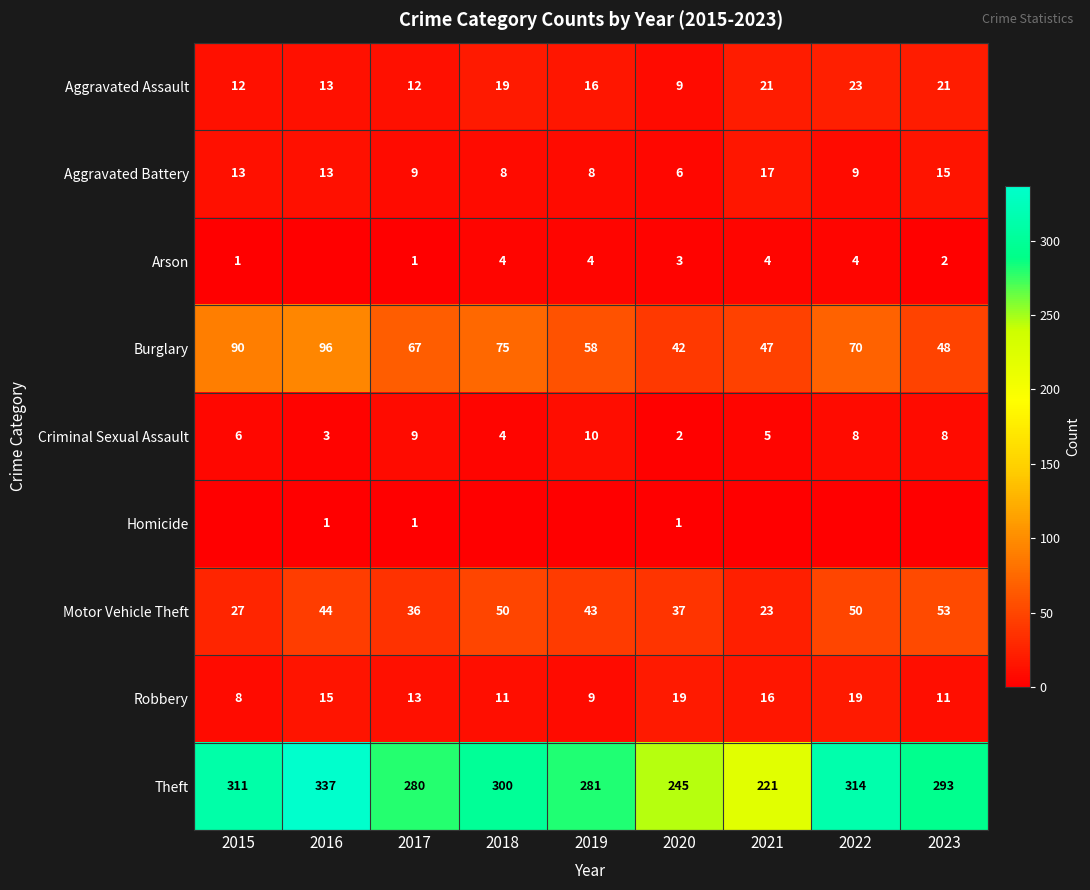

Which has a higher value, 2019 or 2022?

2022